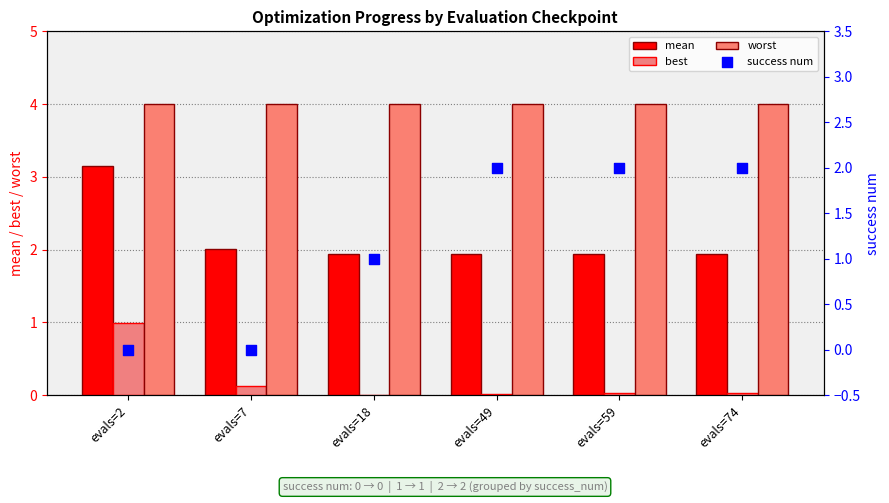

Which series has the largest total across all categories?

worst